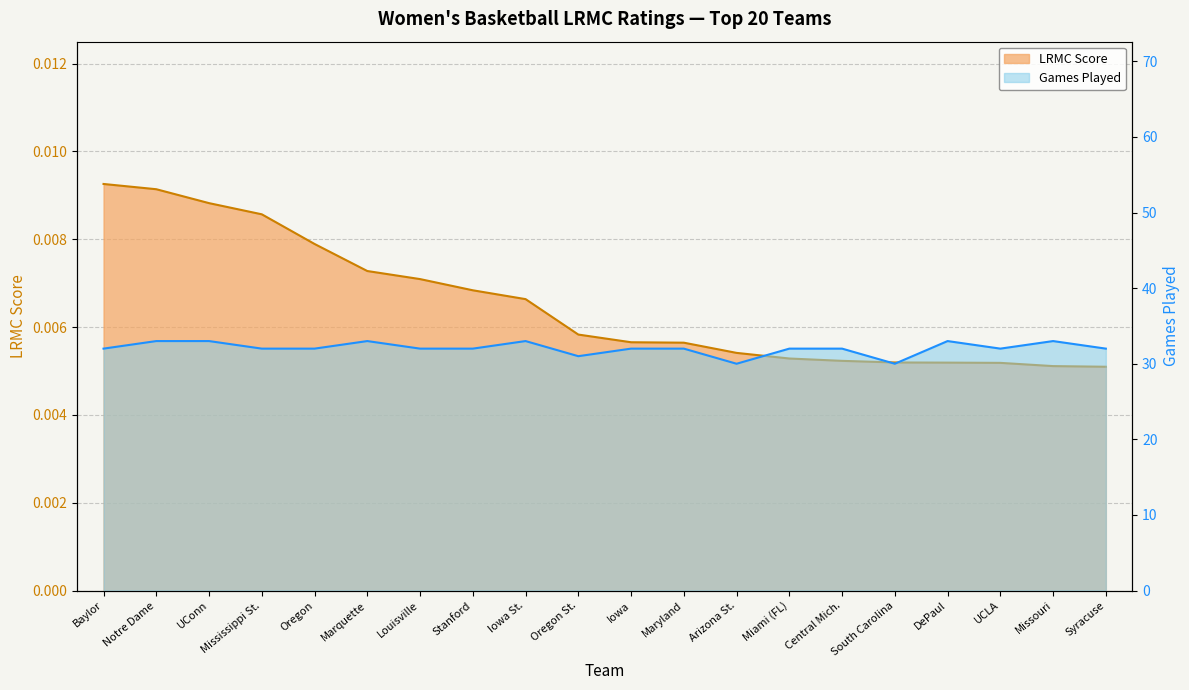

True or false: ngames and LRMC intersect in this chart.

False